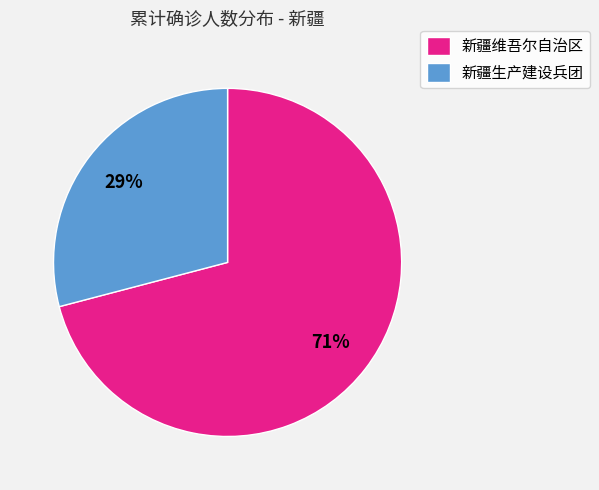

Combined, do 新疆生产建设兵团 and 新疆维吾尔自治区 account for over 50%?

Yes